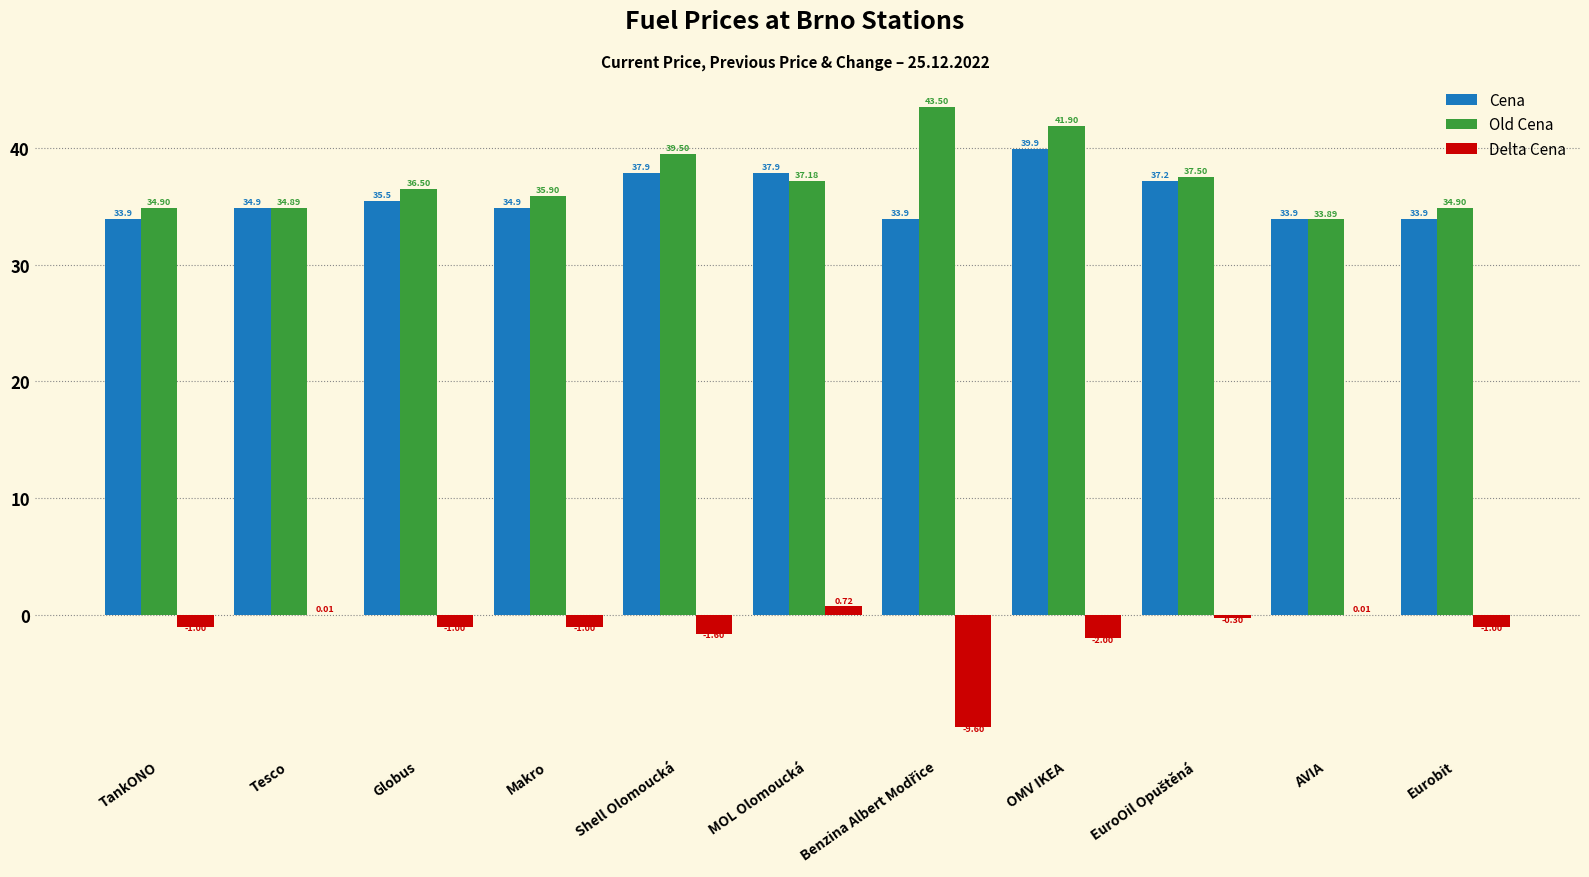

How many distinct data groups are displayed?

3